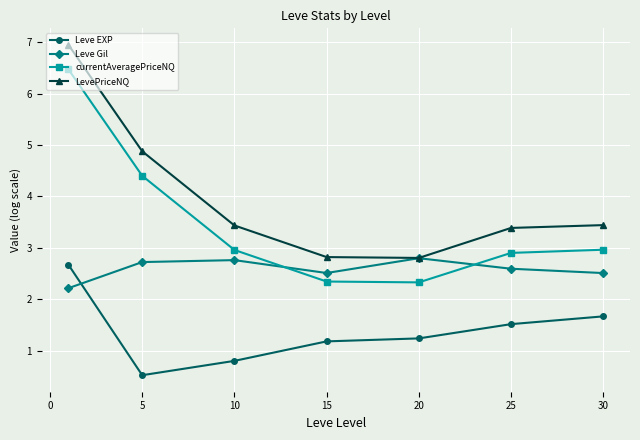

What is the highest value of the Leve Gil series?

2.8